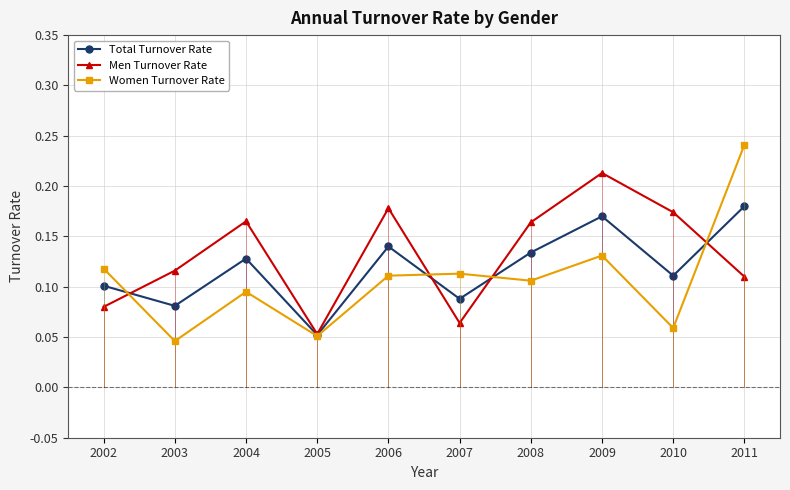

Rank the series by their average value, from lowest to highest.

Women Turnover Rate, Total Turnover Rate, Men Turnover Rate